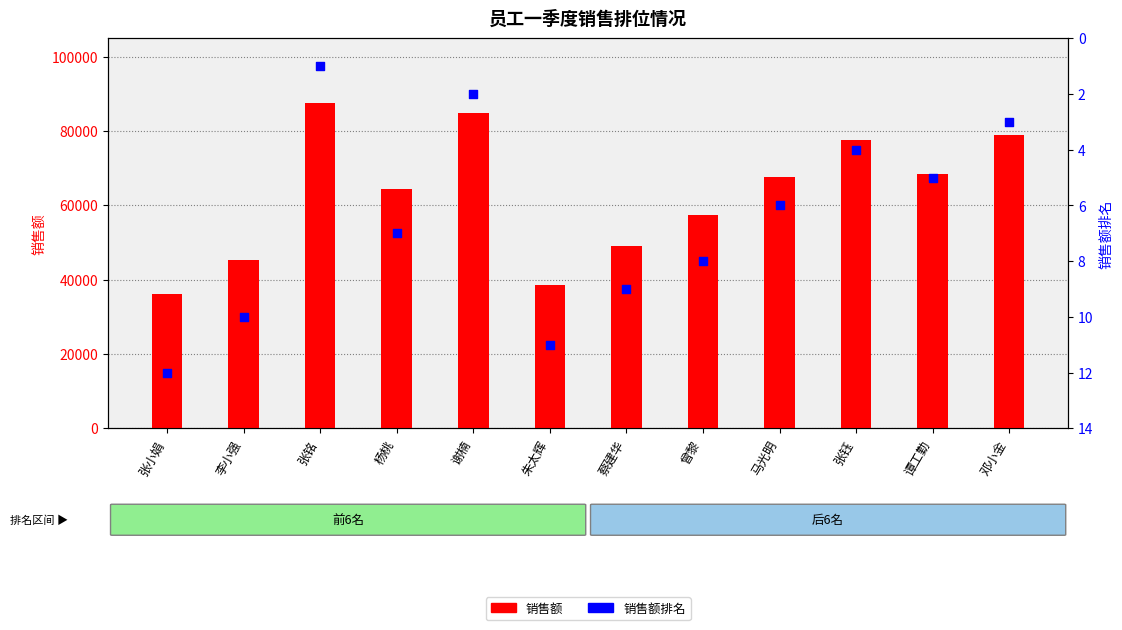

Is the value of 销售额 at 张钰 greater than the value of 销售额排名 at 张钰?

Yes